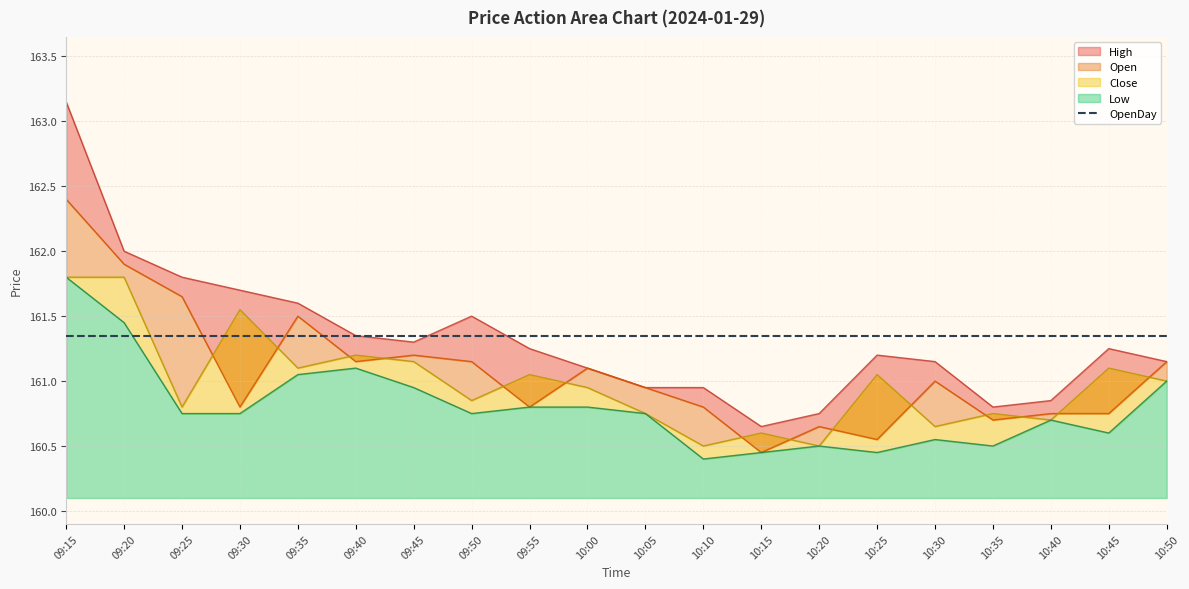

The Open series shows 52.6 at 10:25. True or false?

False